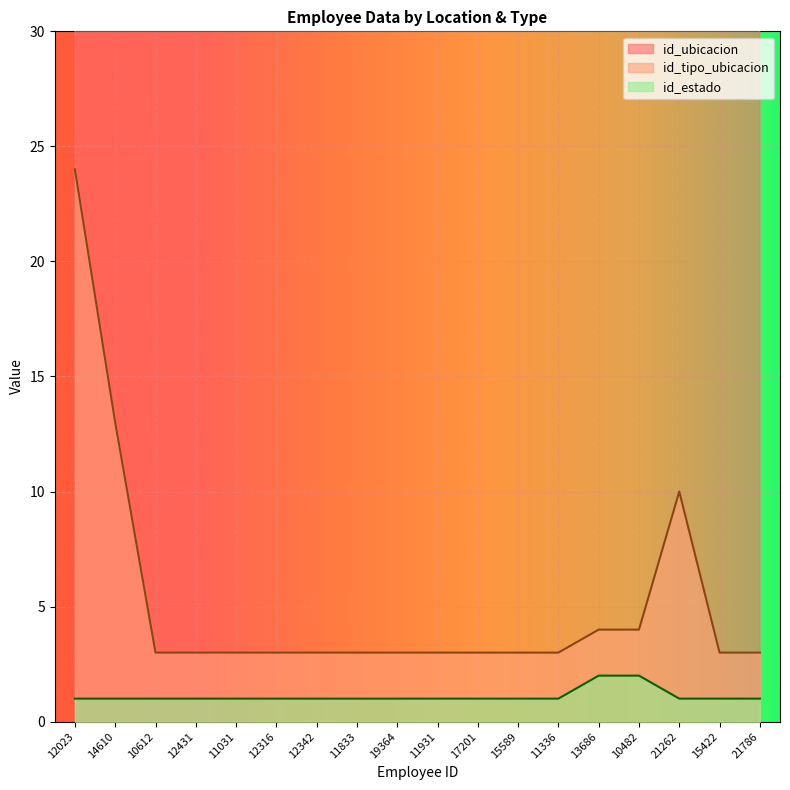

Reading right to left, what are all the values shown in this chart?

id_ubicacion: 21786=165	15422=165	21262=165	10482=164	13686=164	11336=164	15589=164	17201=164	11931=164	19364=164	11833=164	12342=164	12316=164	11031=164	12431=164	10612=164	14610=164	12023=164
id_tipo_ubicacion: 21786=3	15422=3	21262=10	10482=4	13686=4	11336=3	15589=3	17201=3	11931=3	19364=3	11833=3	12342=3	12316=3	11031=3	12431=3	10612=3	14610=13	12023=24
id_estado: 21786=1	15422=1	21262=1	10482=2	13686=2	11336=1	15589=1	17201=1	11931=1	19364=1	11833=1	12342=1	12316=1	11031=1	12431=1	10612=1	14610=1	12023=1